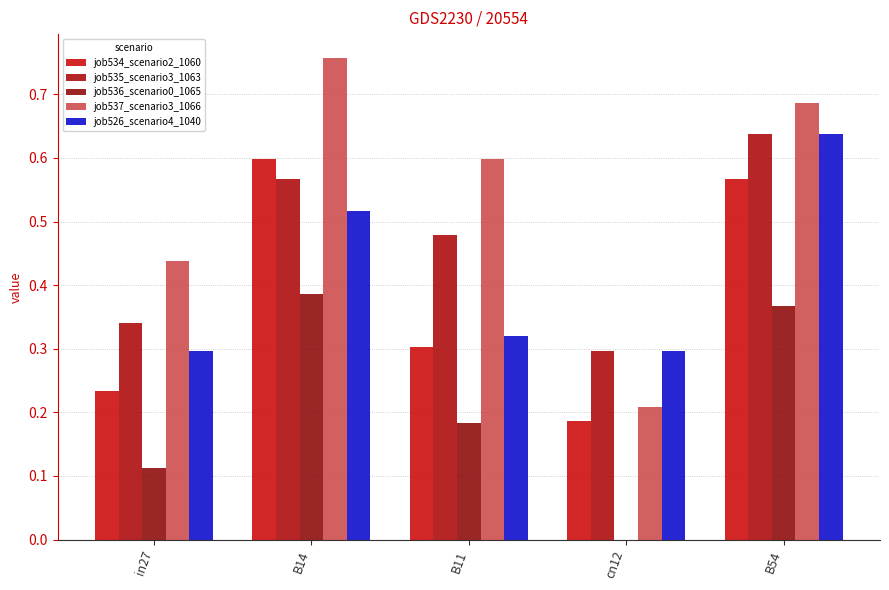

What are all the series names shown in the legend?

job534_scenario2_1060, job535_scenario3_1063, job536_scenario0_1065, job537_scenario3_1066, job526_scenario4_1040